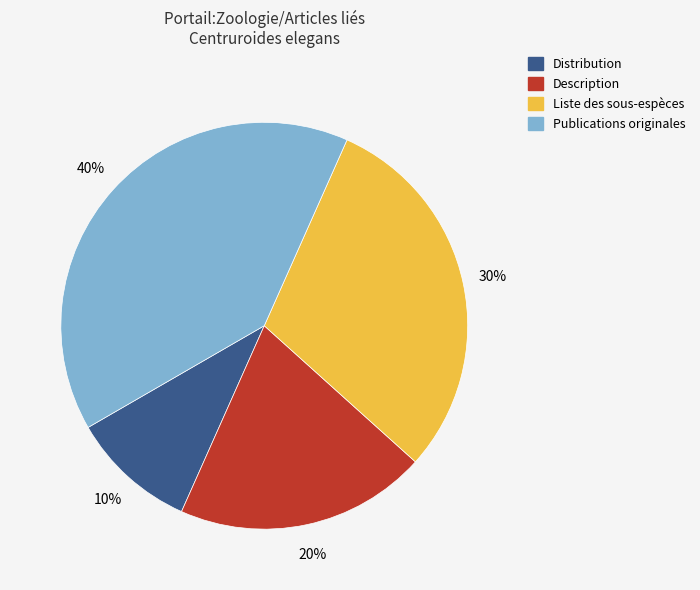

Is it true that Publications originales is 34% of the pie?

False